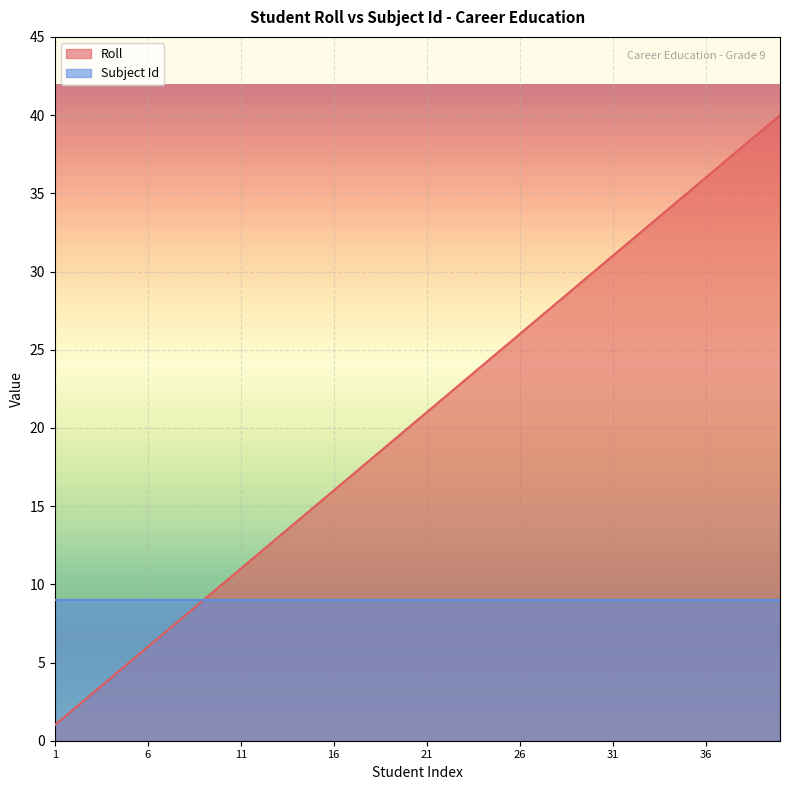

What value does the data have at 30?

30